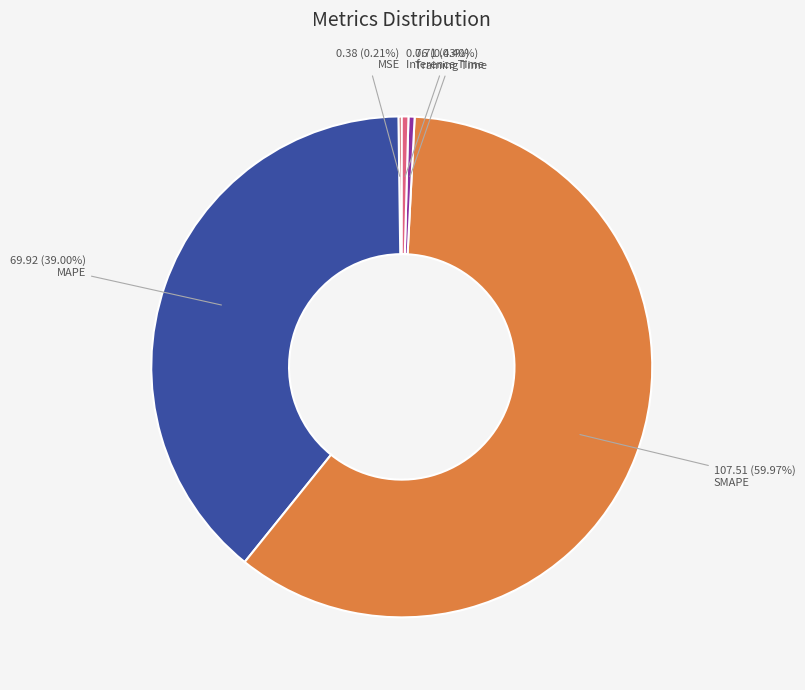

Is there any slice that represents more than half of the pie?

Yes